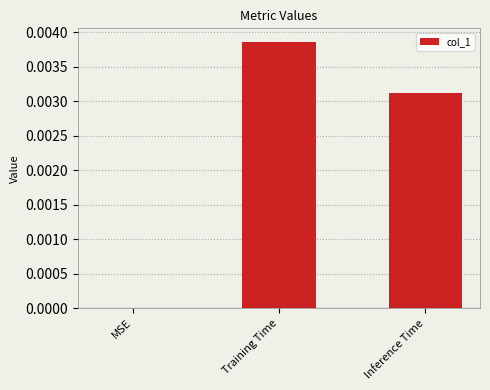

Where is the data nearest to the value 0?

MSE